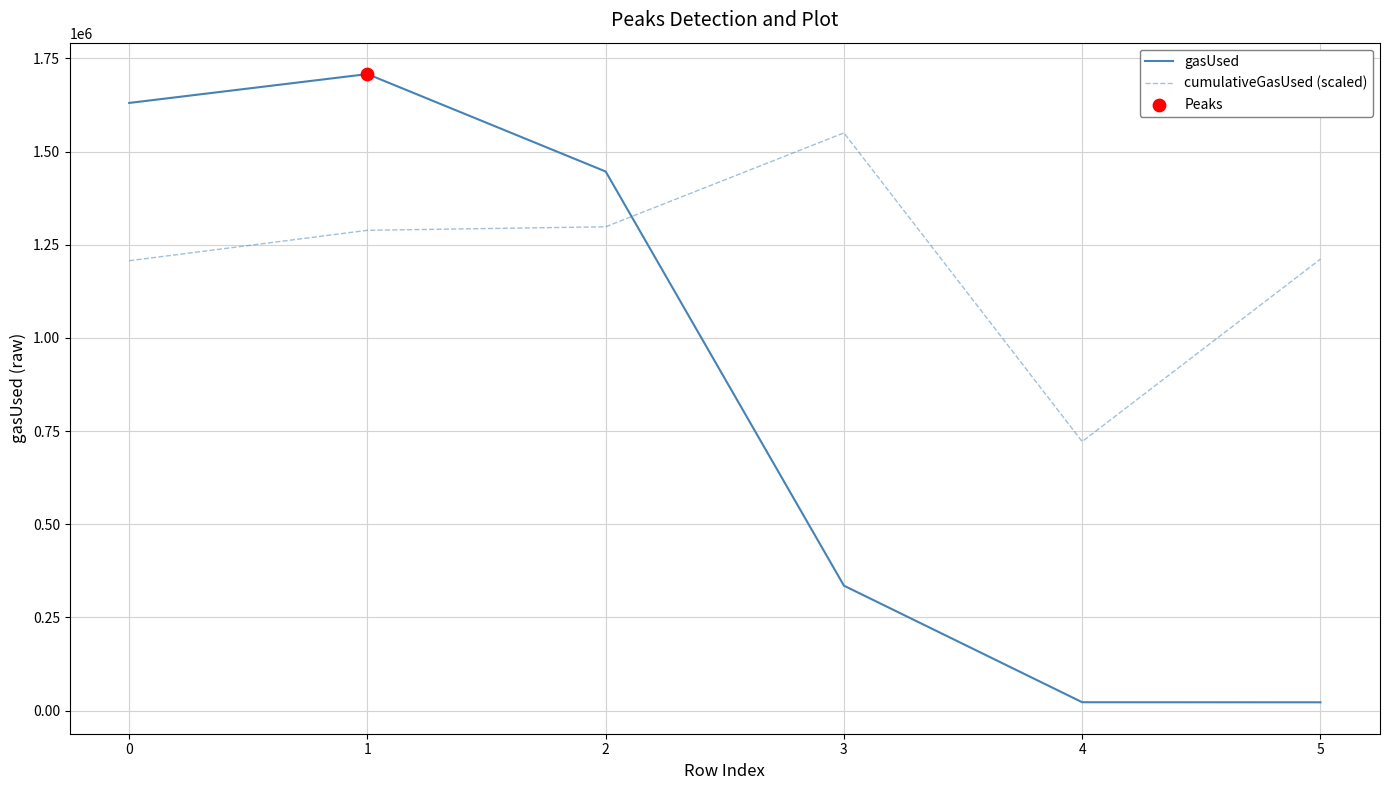

Which series has the widest spread of values?

gasUsed